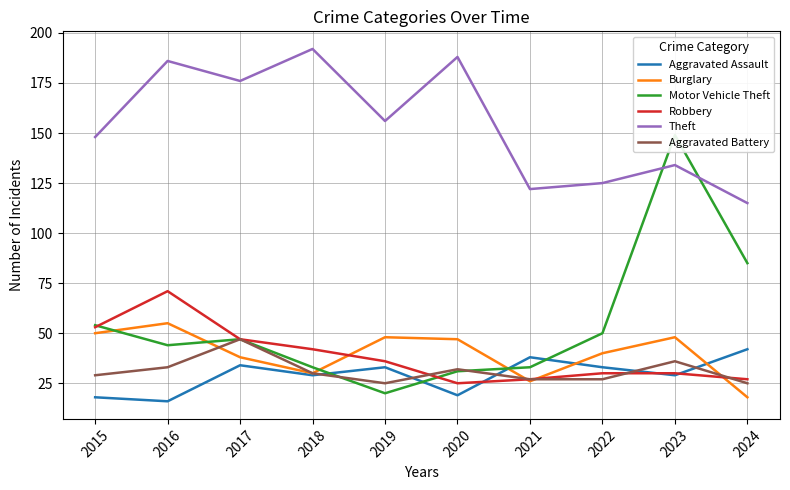

At which label does Aggravated Battery reach its peak?

2017